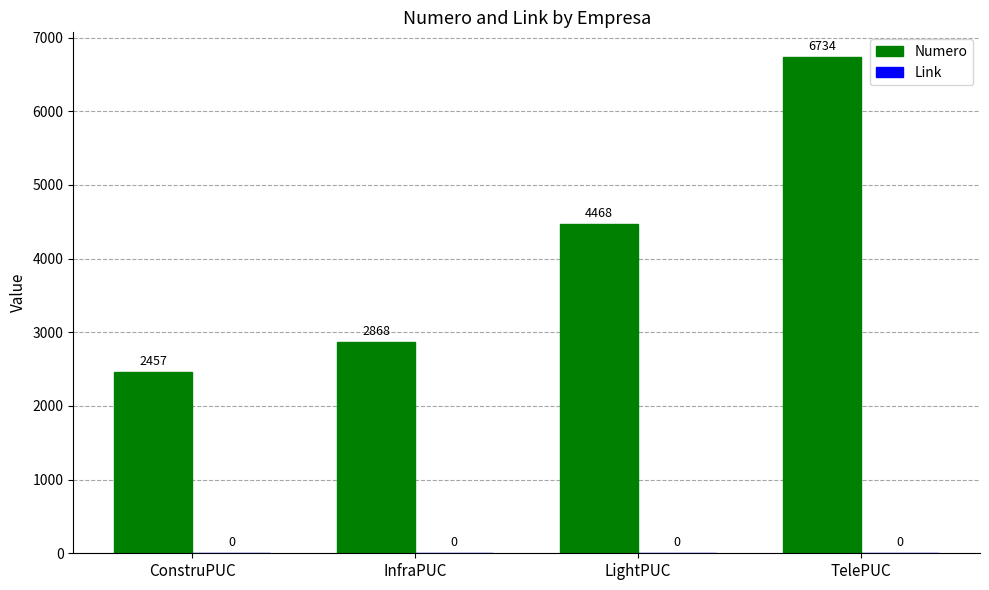

What is the change in value from InfraPUC to LightPUC?

+1600